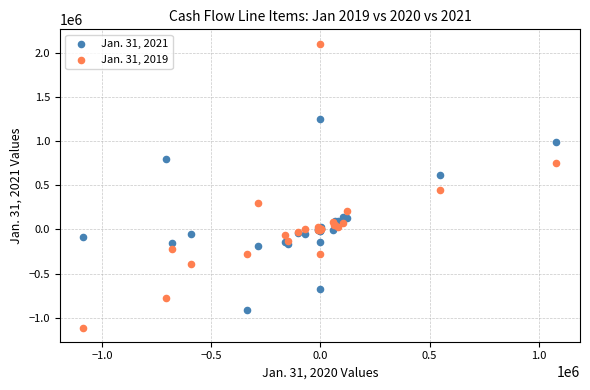

Which series reaches the maximum Y coordinate?

Jan. 31, 2019